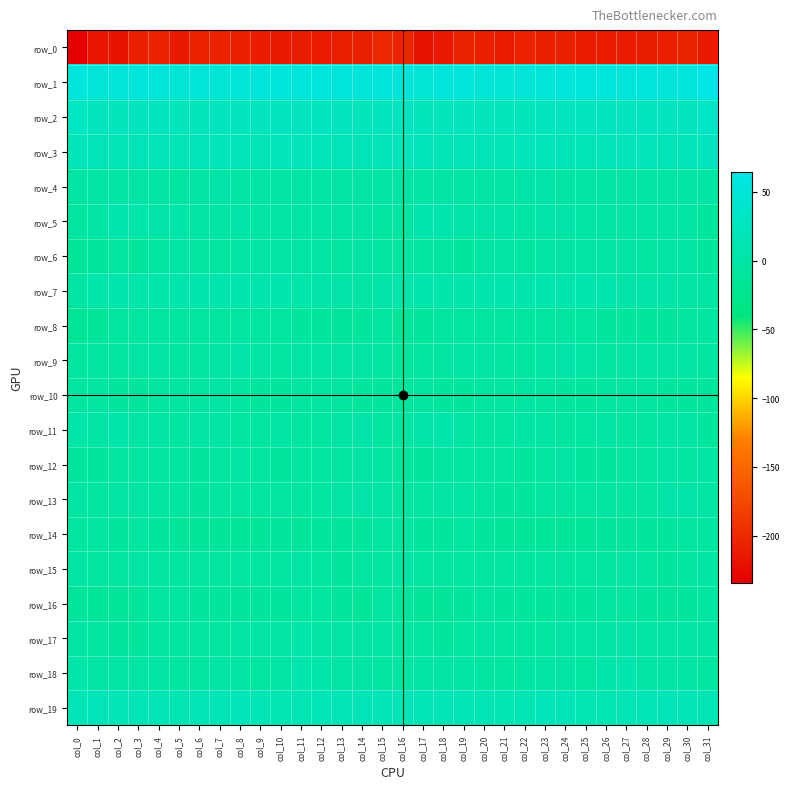

How many distinct data groups are displayed?

20